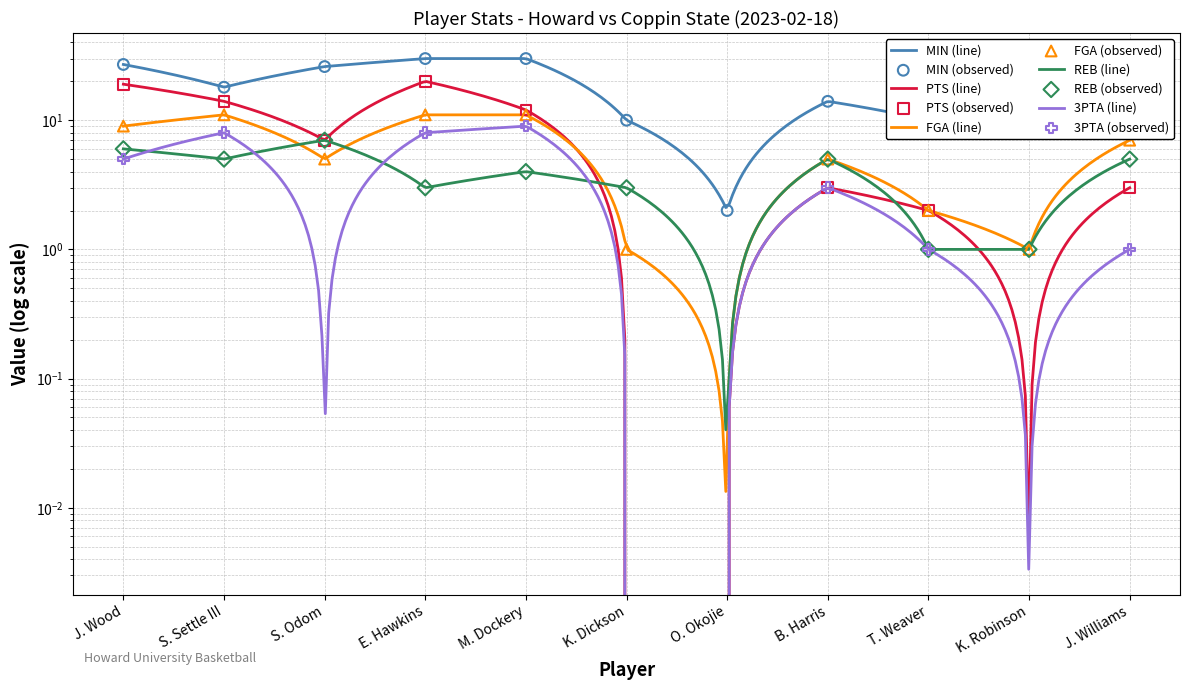

Which series has the largest total across all categories?

MIN